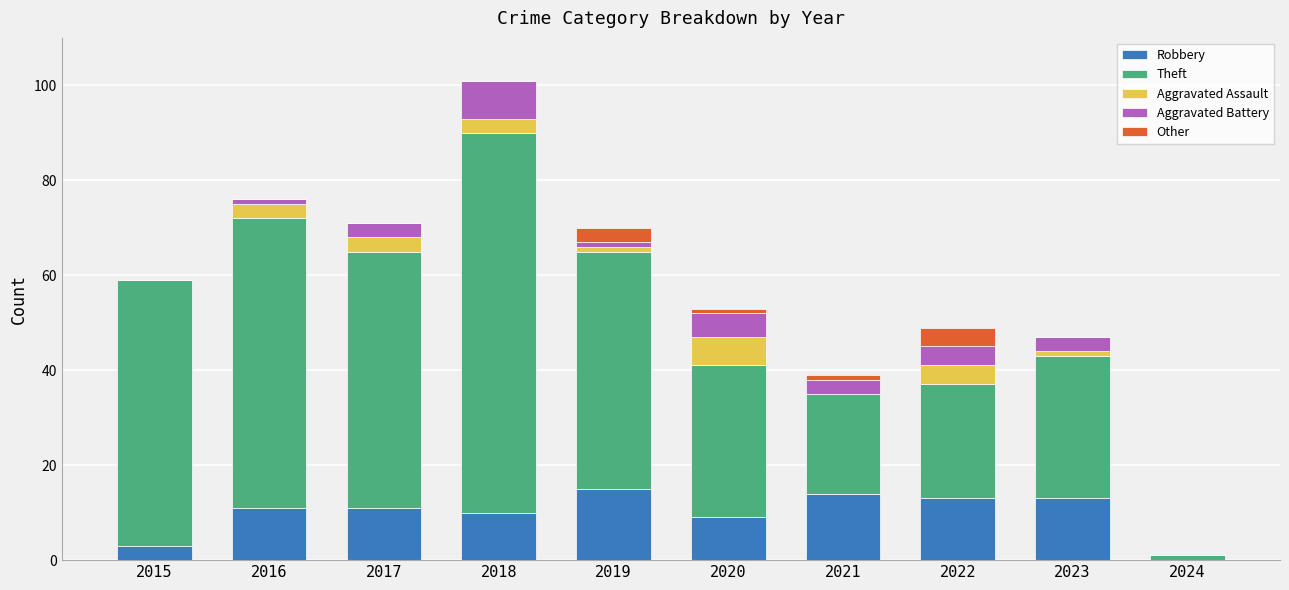

The value of Robbery at 2016 is 11. True or false?

True